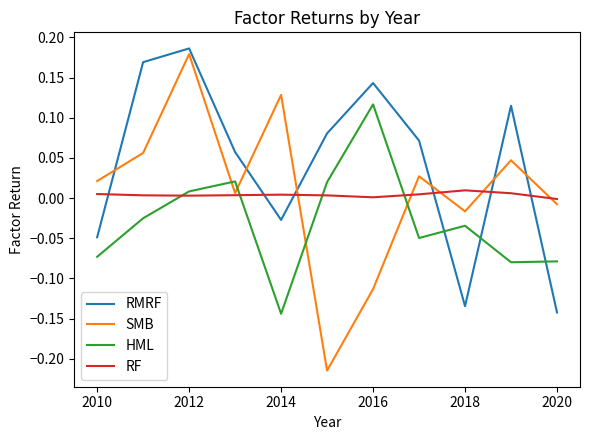

True or false: HML has more than 0 interior local peaks.

True